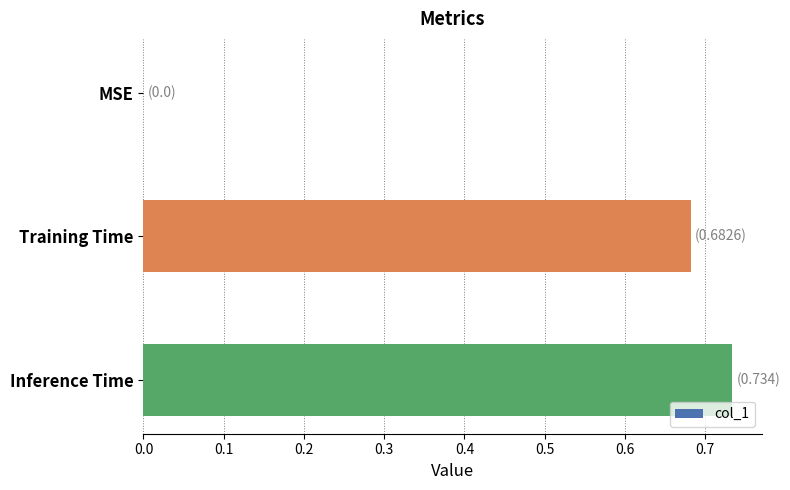

The value at Inference Time is 1.1. True or false?

False